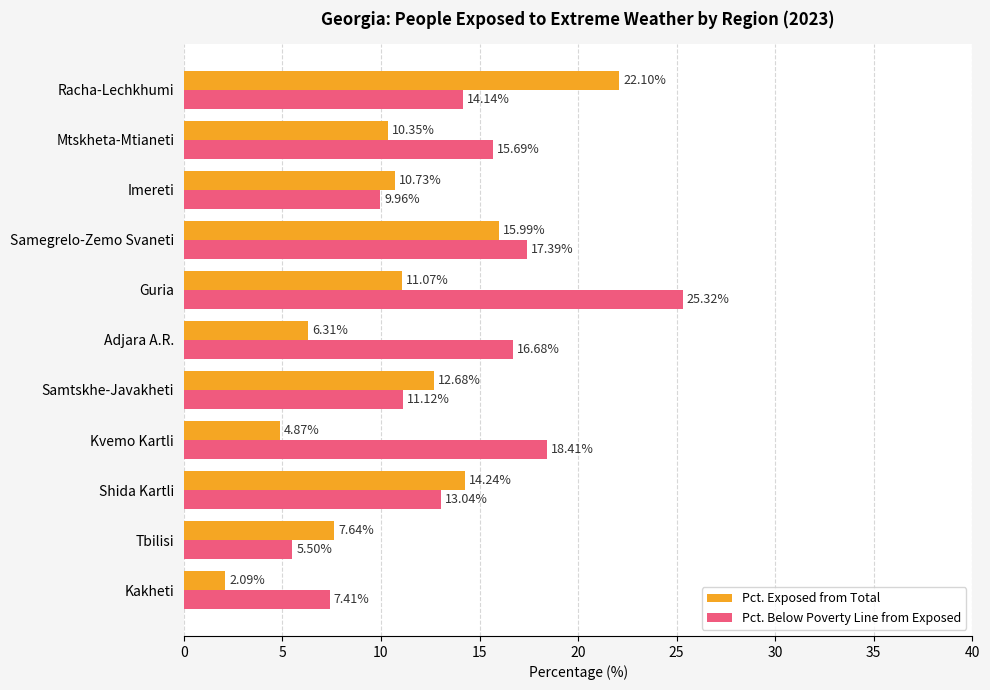

What is the difference between the Pct. Below Poverty Line from Exposed values at Adjara A.R. and Kvemo Kartli?

1.7